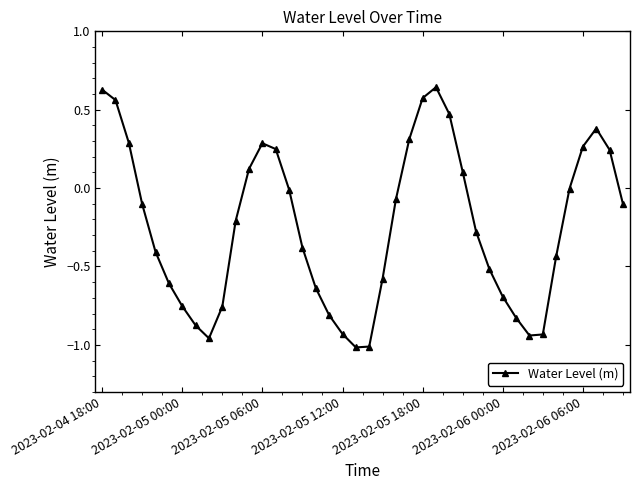

What is the average value?

-0.2